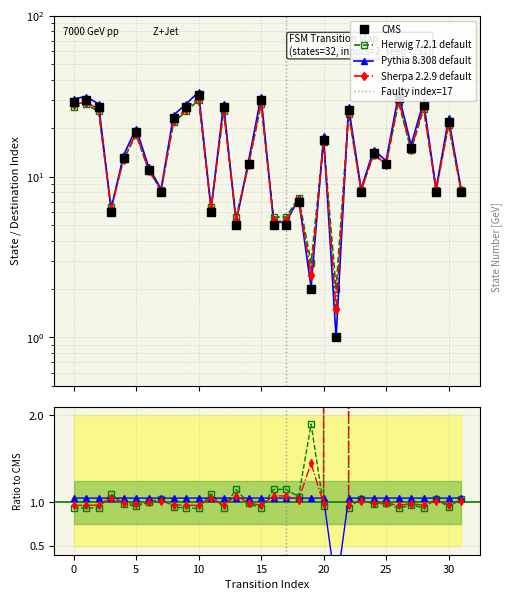

At which category does the chart reach its minimum across all series?

21